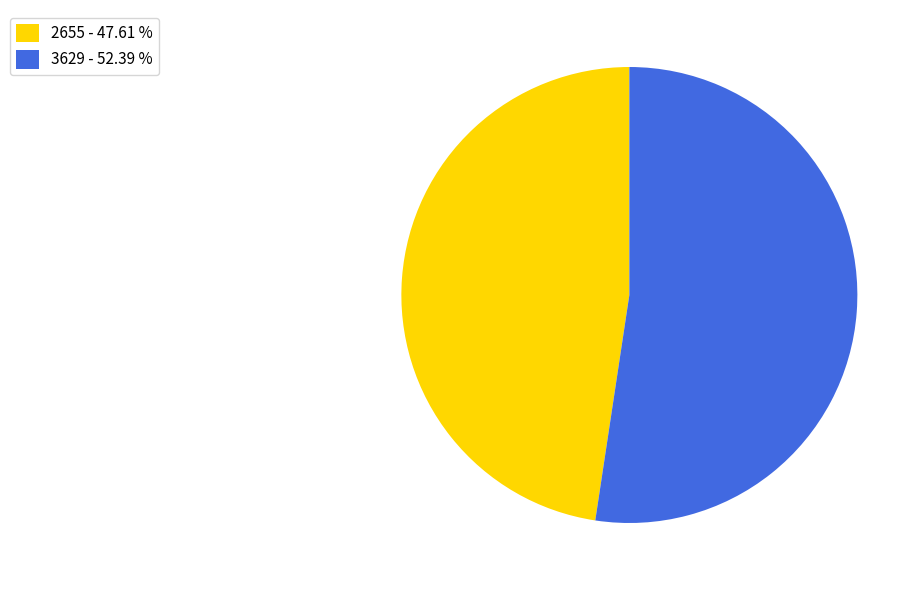

Approximately how many times larger is the value at 2655 - 47.61 % compared to 3629 - 52.39 %?

0.9